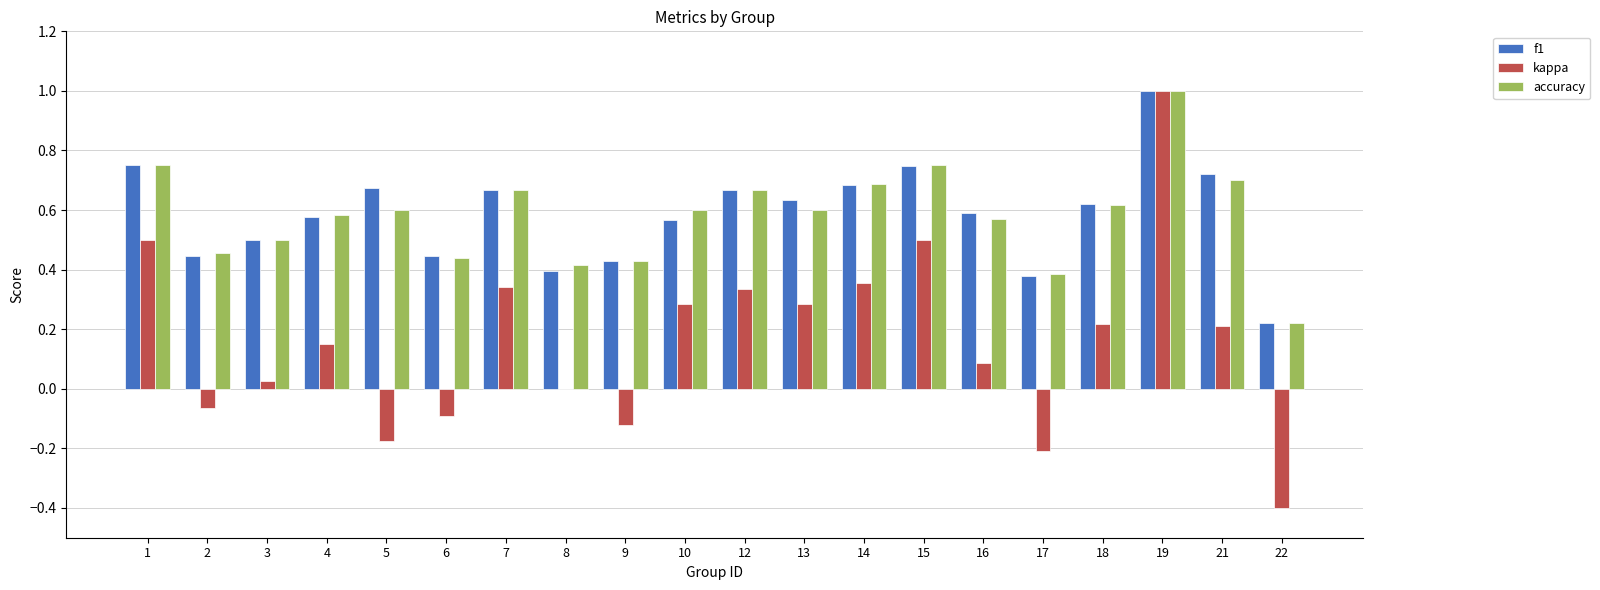

What is the total value across all series at 1?

2.0